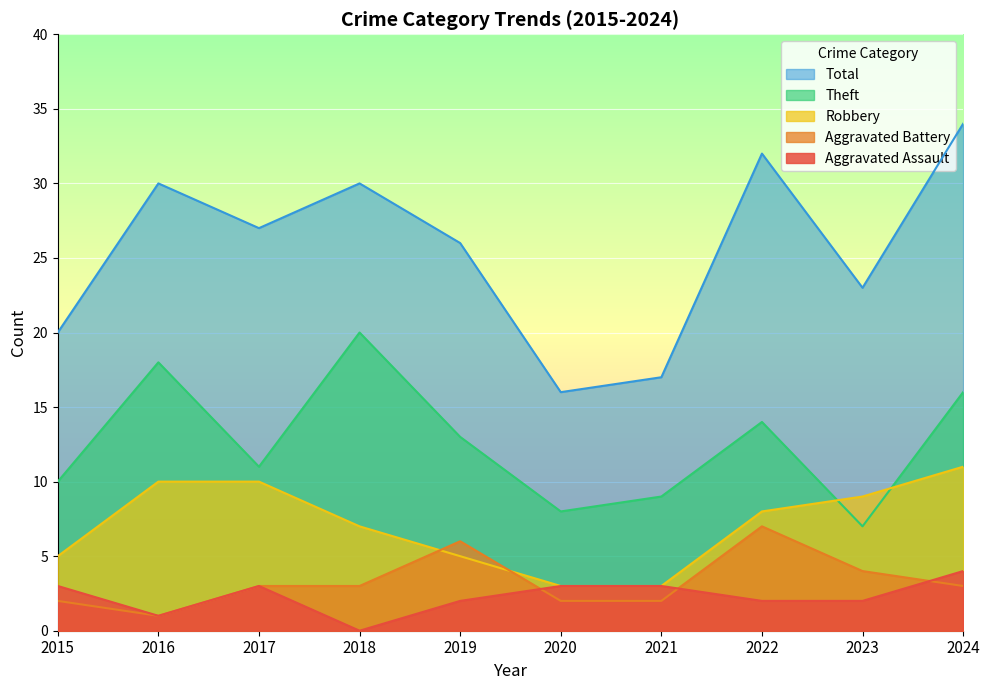

Does the chart display data point markers on the line(s)?

No